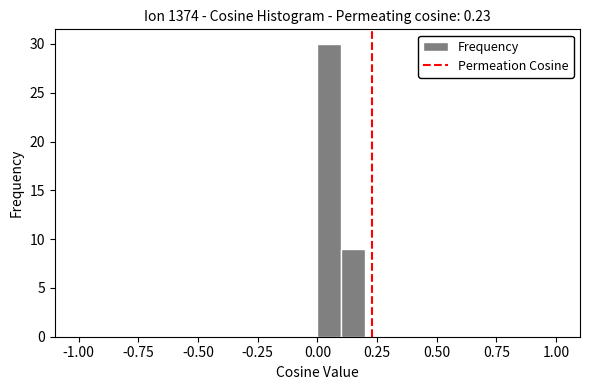

Read against the x-axis, roughly where is the centre of the tallest bar?

0.05